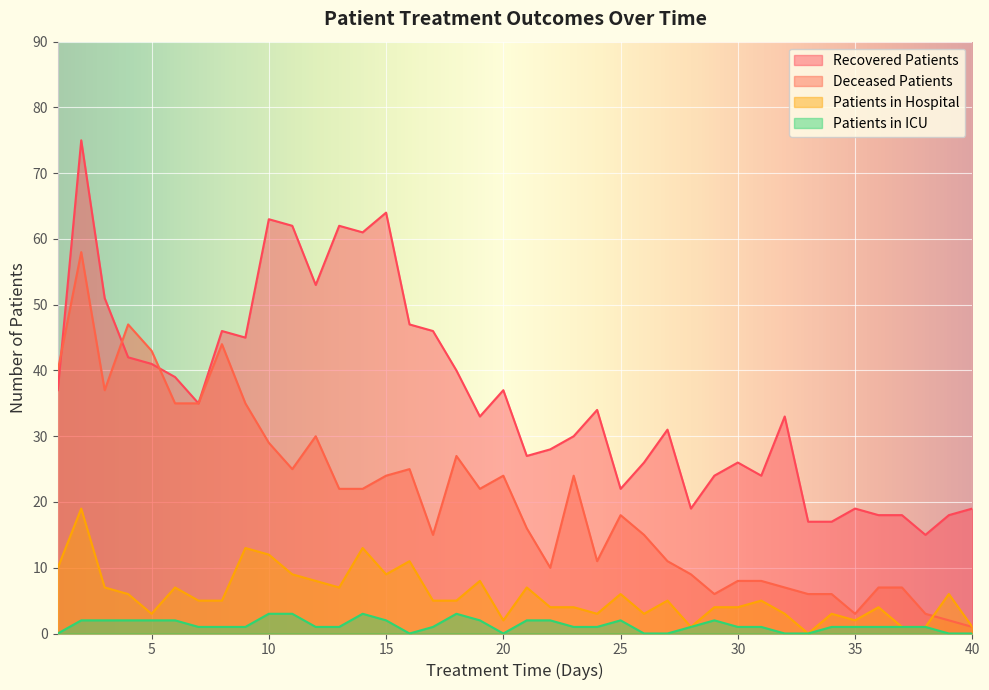

At which category is the sum across all series the highest?

2